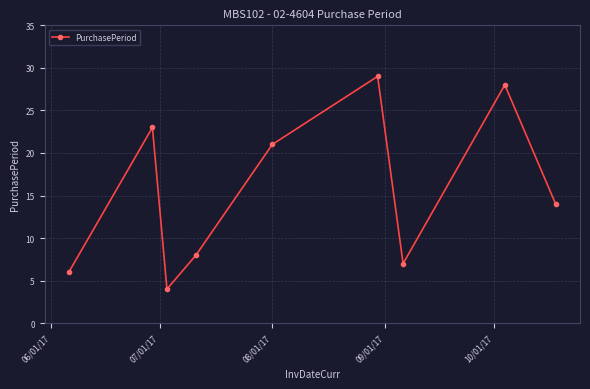

What is the minimum value shown in the chart?

4